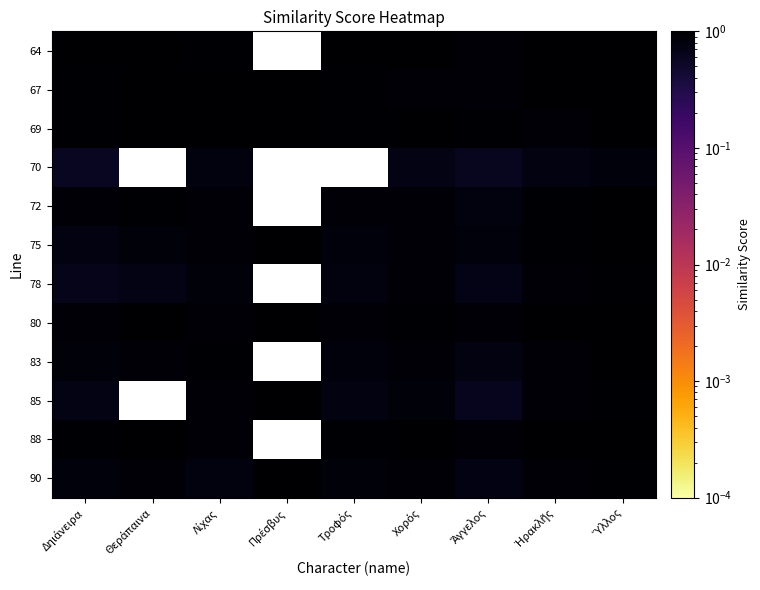

At Πρέσβυς, list the series in order from smallest to largest.

64, 67, 69, 70, 72, 75, 78, 80, 83, 85, 88, 90